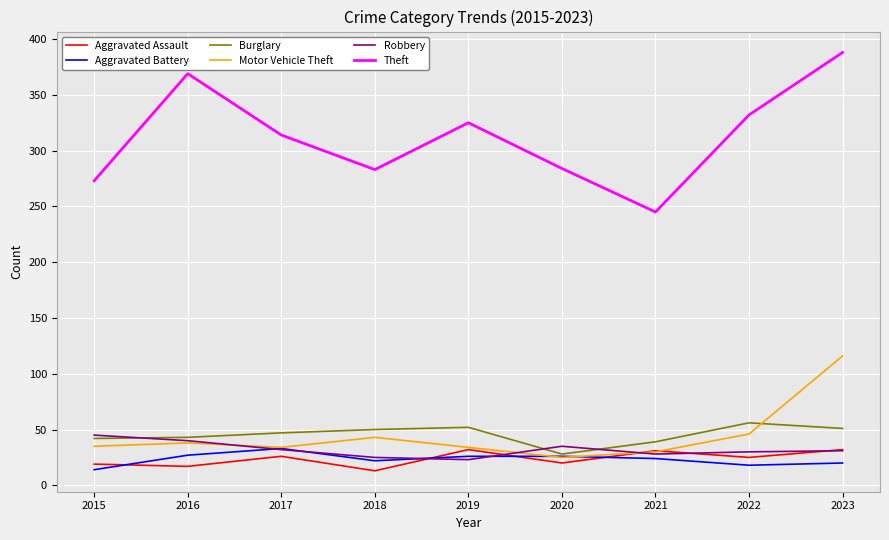

The value of Aggravated Battery at 2019 is 26. True or false?

True